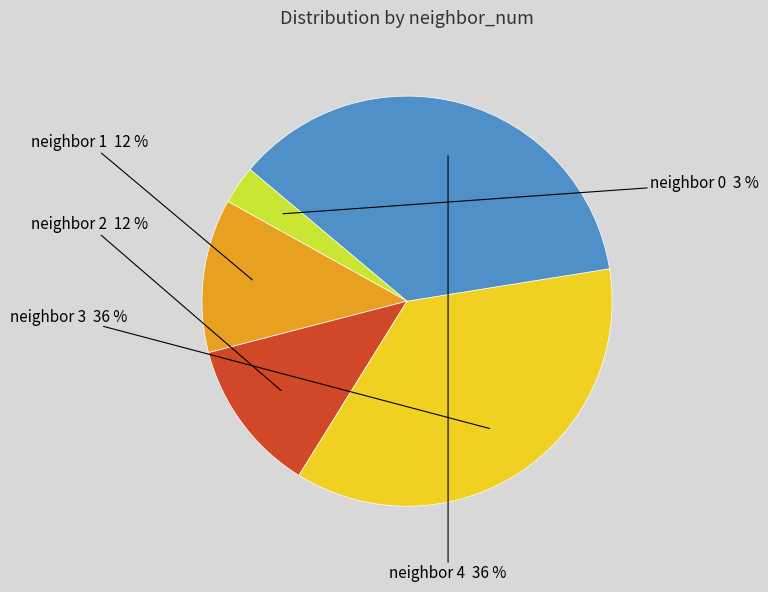

To the nearest percent, what is the average slice percentage?

20%